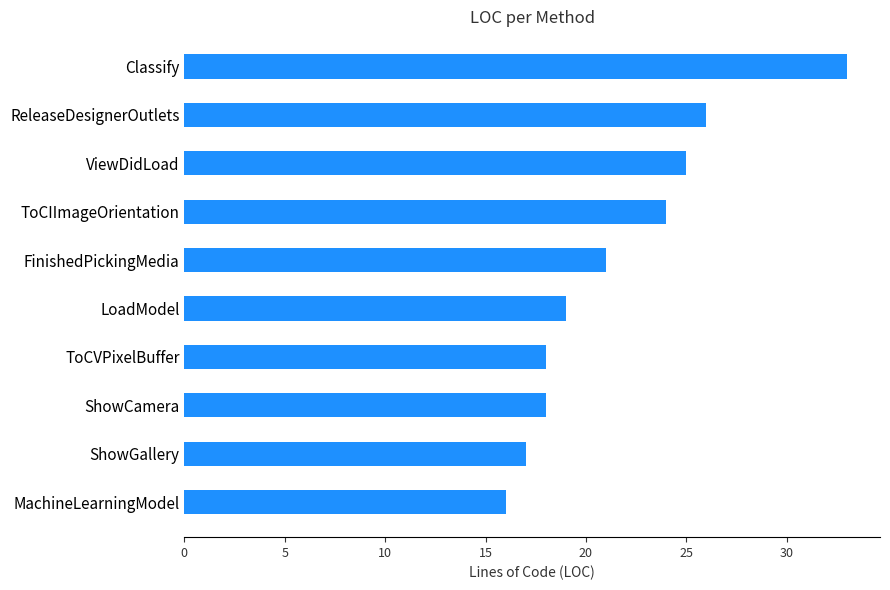

The chart shows a value of 13 at ViewDidLoad. True or false?

False